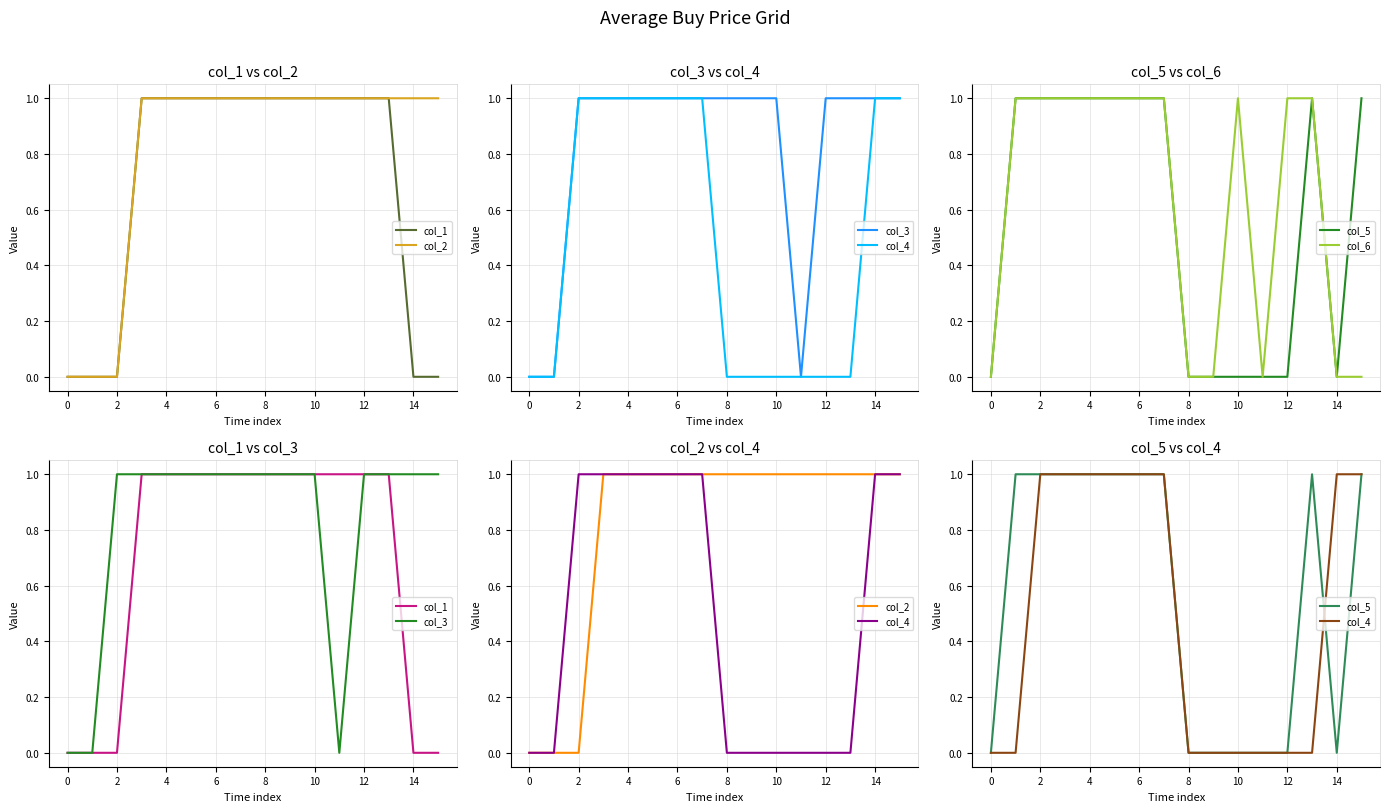

Is it true that col_6 equals 1 at 10?

True